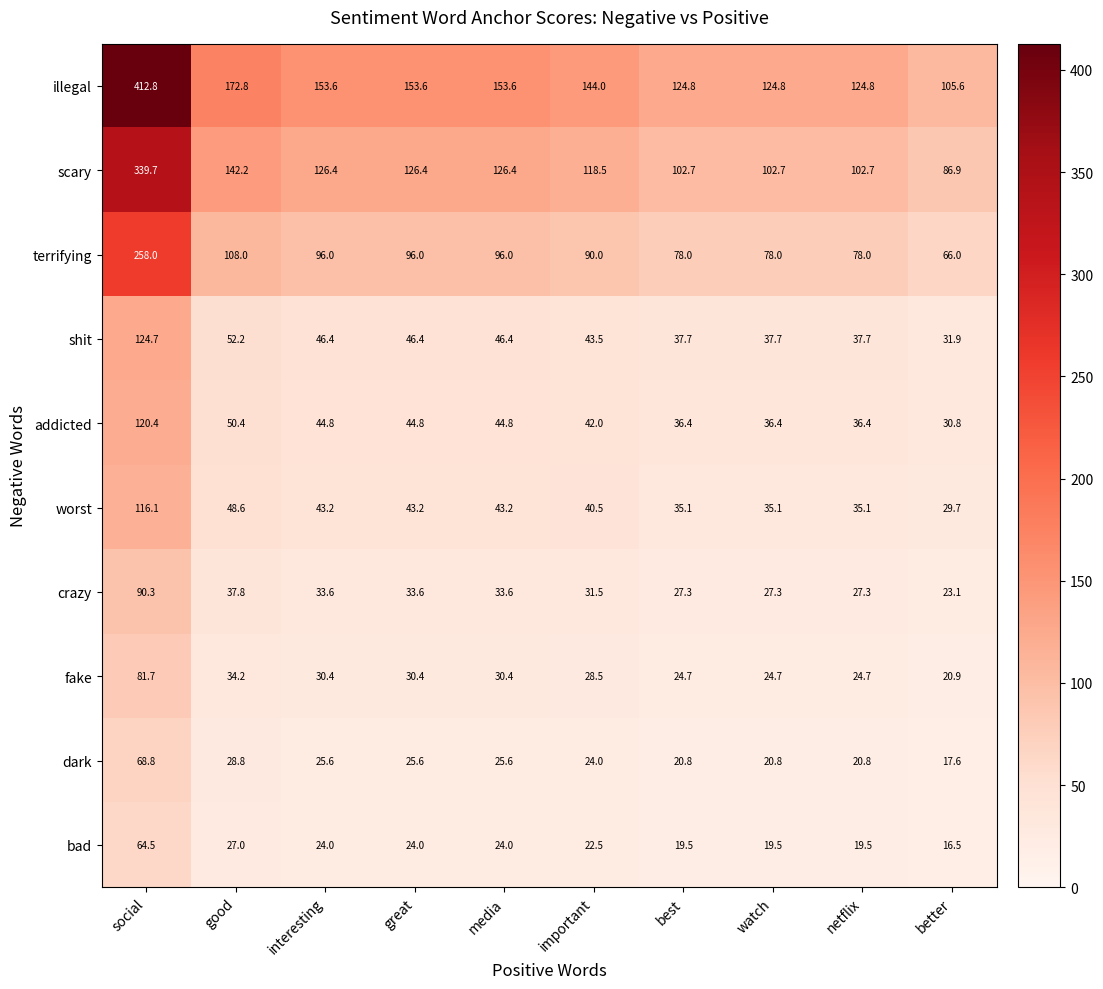

Between great and watch, which series saw the biggest shift?

illegal